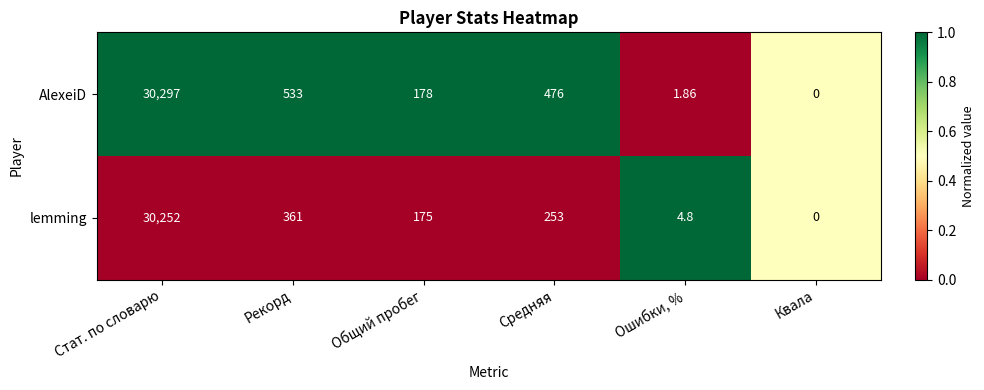

At which label is AlexeiD closest to 15148?

Рекорд